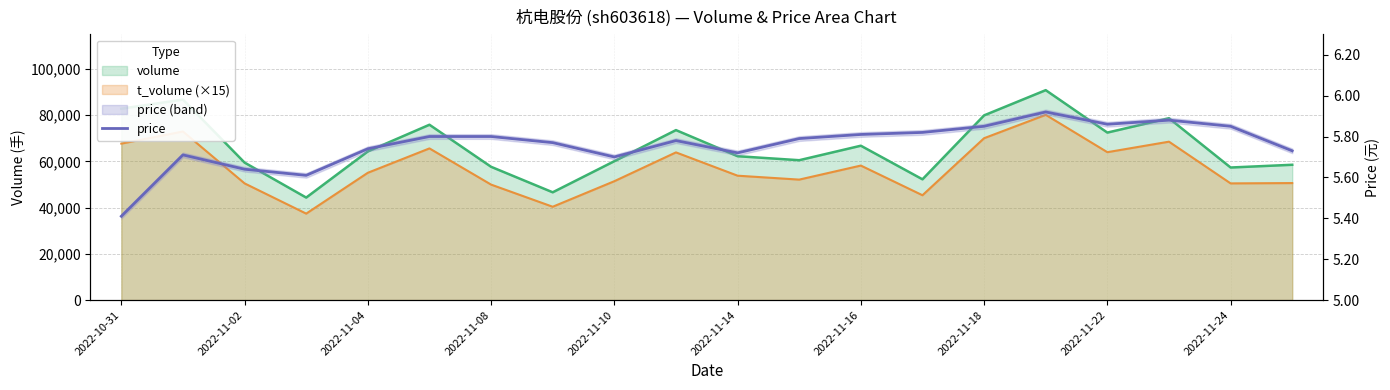

What is the sum of the values at 2022-11-04 and 2022-10-31?

11.2